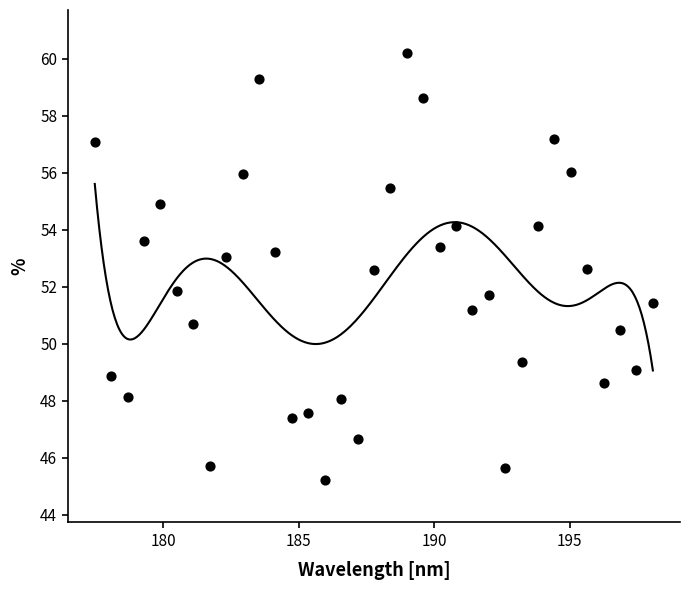

What is the range of Y values (max minus min)?

15.0